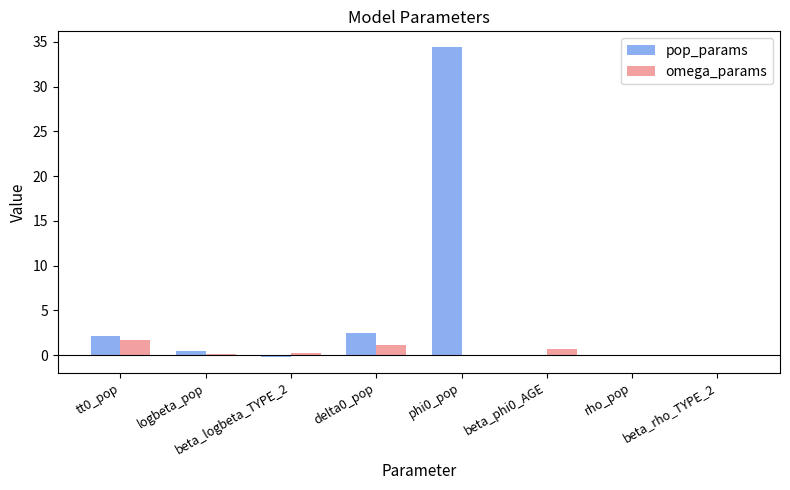

How many groups of bars are there?

8